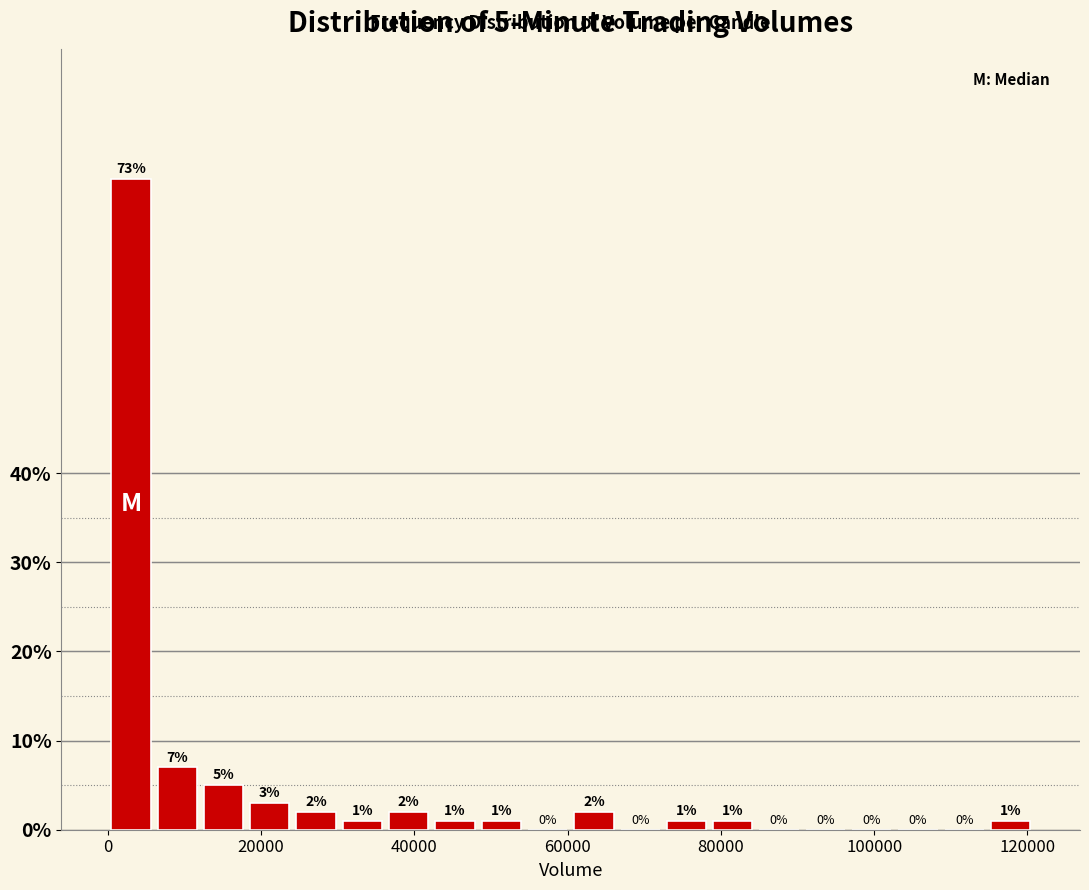

Read against the x-axis, roughly where is the centre of the tallest bar?

4000